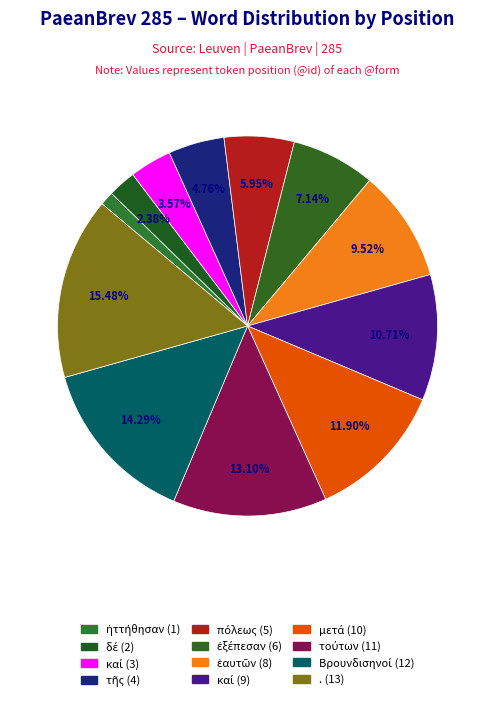

How many segments does this pie chart have?

12